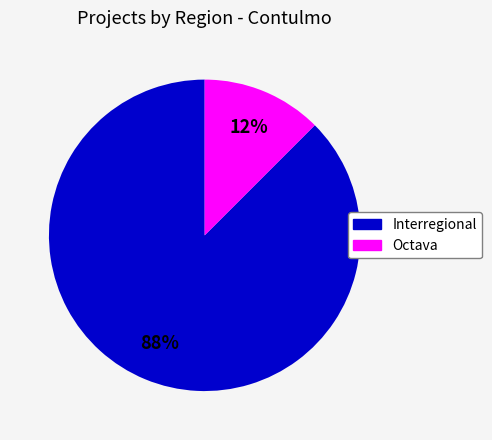

How many segments does this pie chart have?

2